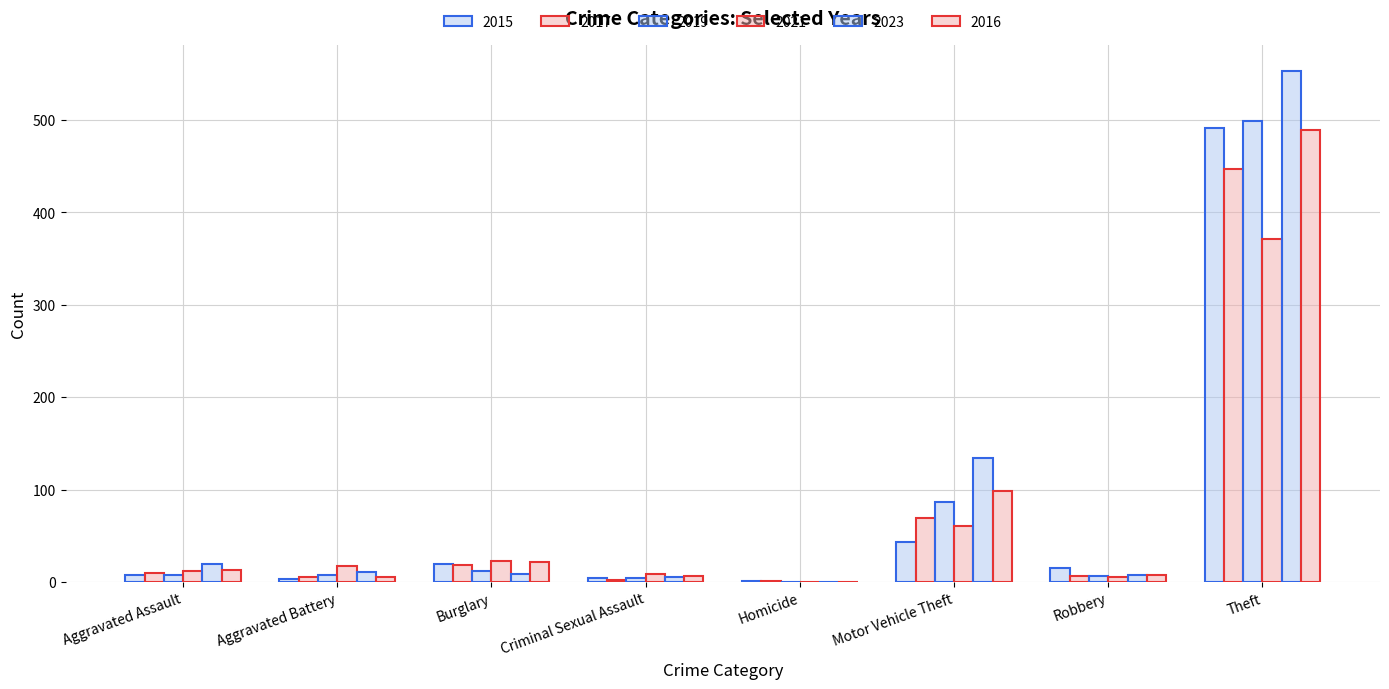

At which label does 2016 reach its minimum?

Homicide